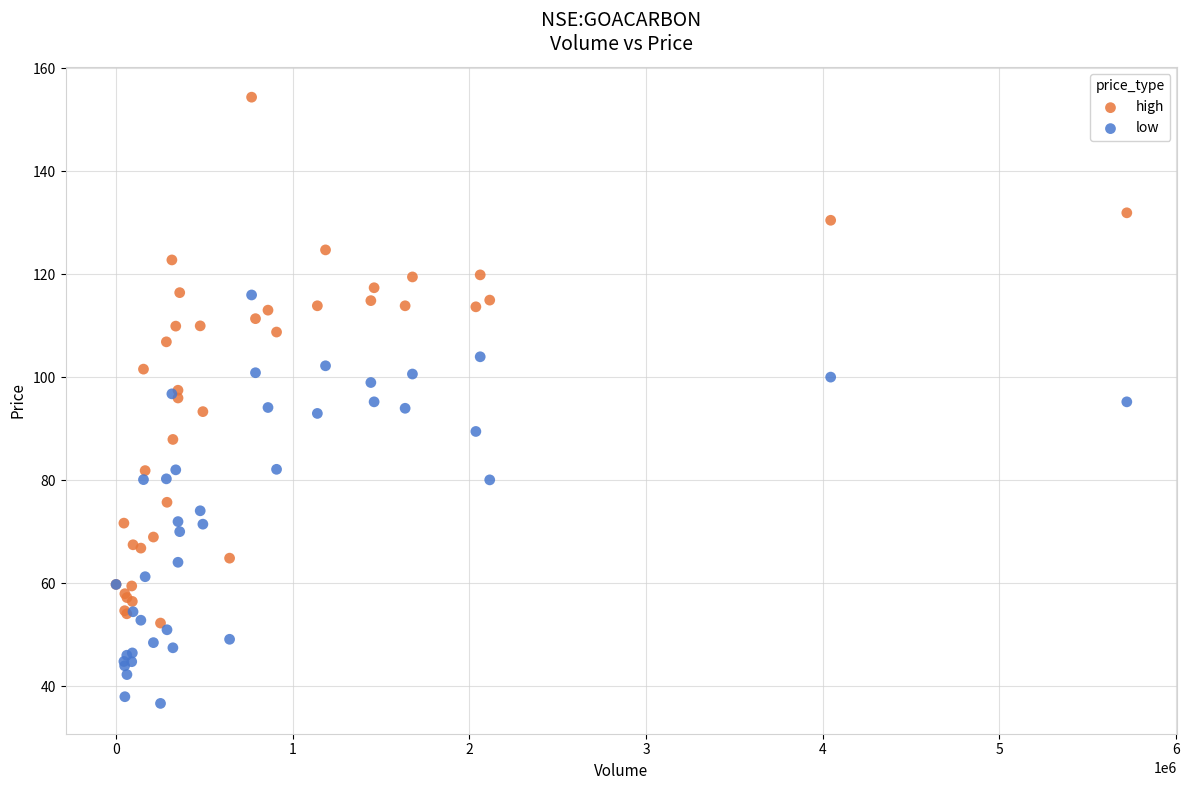

Which series contains the lowest Y value?

low